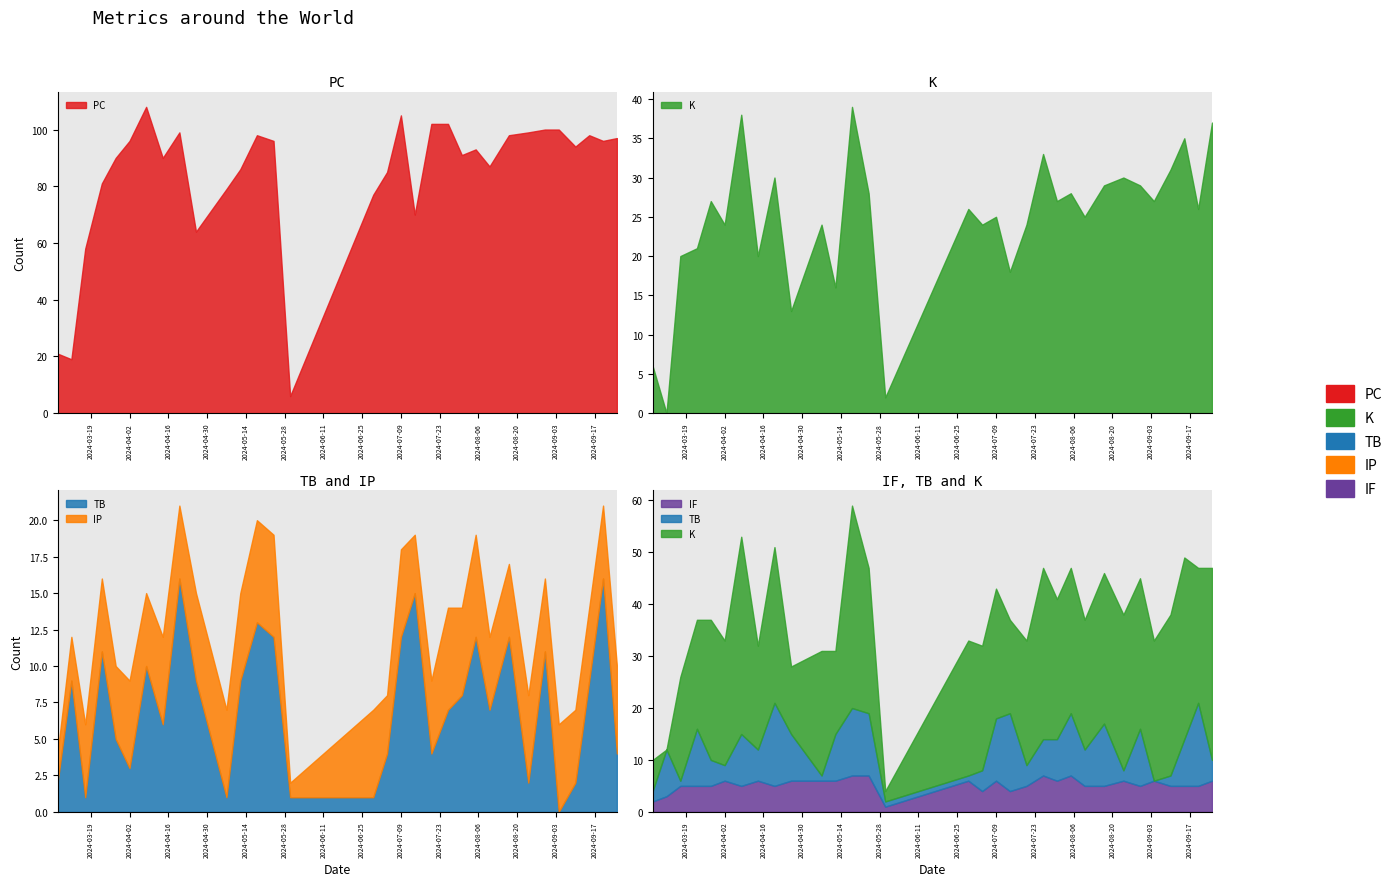

Where is IF nearest to the value 4?

2024-07-04